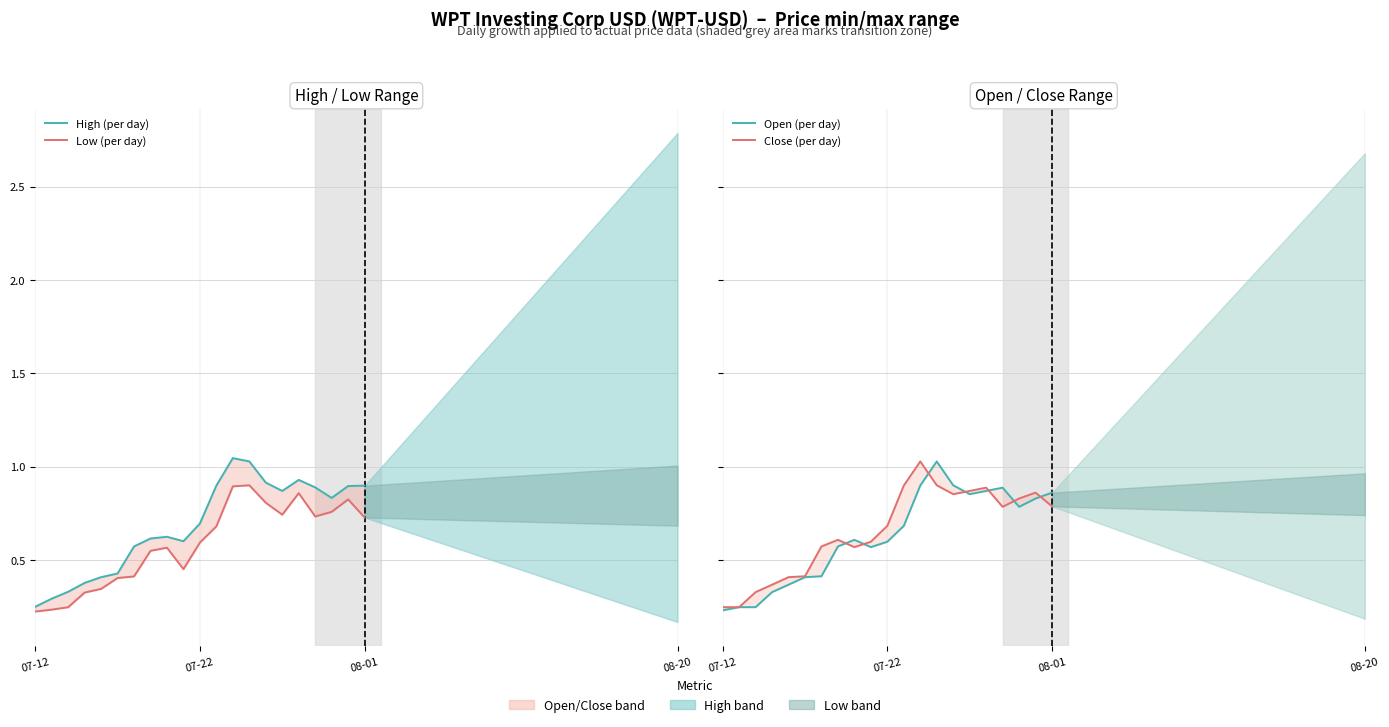

How many interior local peaks does the Low (per day) series have?

4